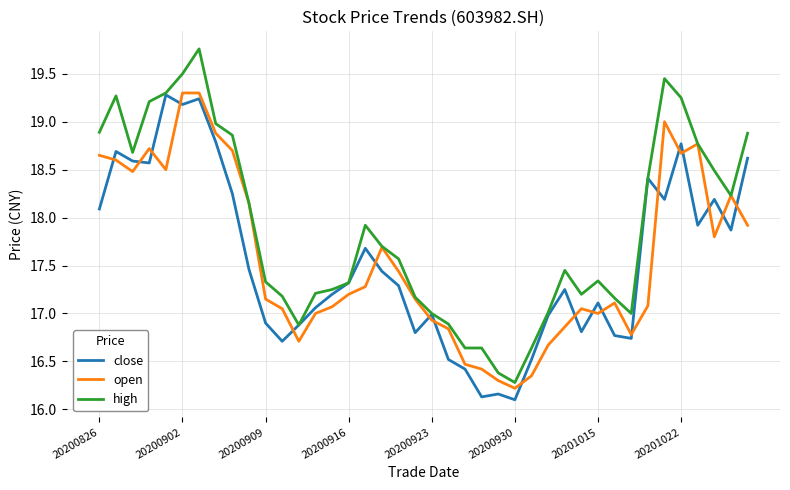

Which series has the largest range (max minus min)?

high